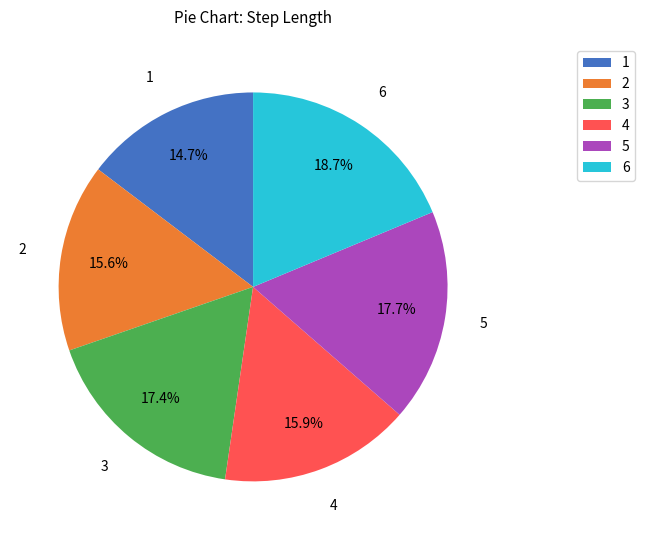

Count the number of slices in the pie.

6